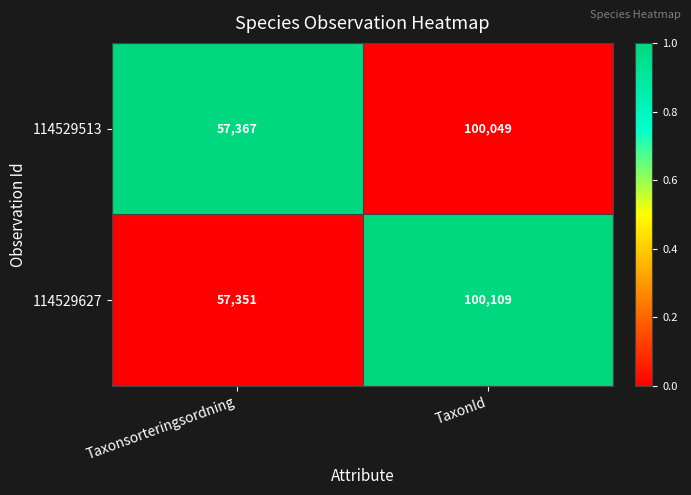

The 114529513 series shows 100049 at TaxonId. True or false?

True